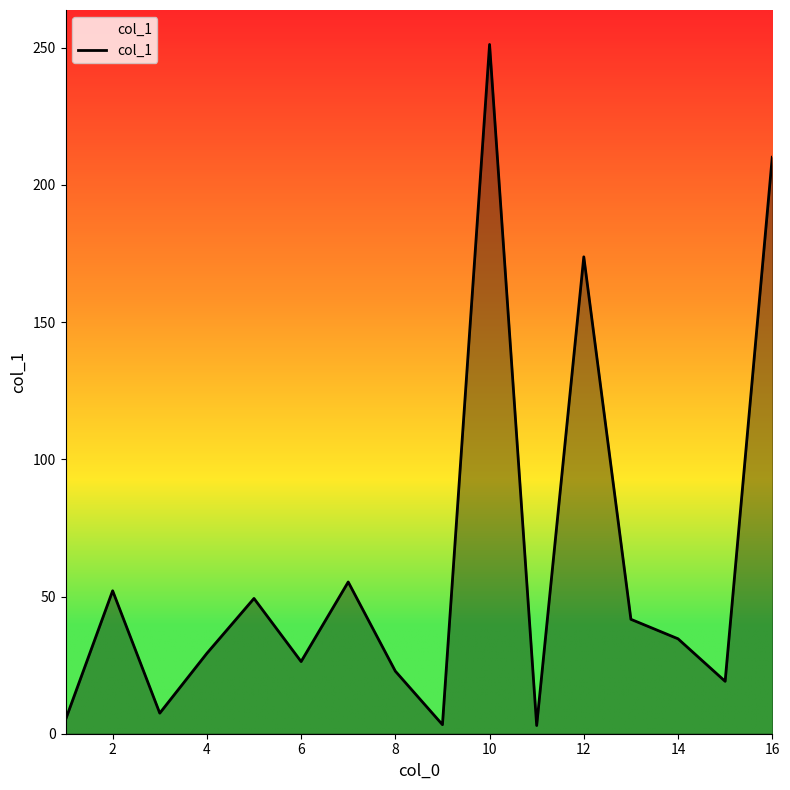

How many values are below 34?

8